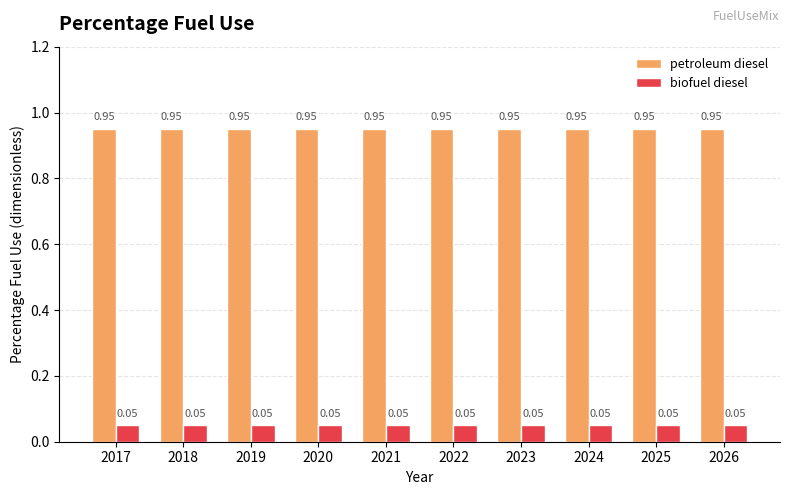

Rank the series at 2025 from lowest to highest value.

biofuel diesel, petroleum diesel